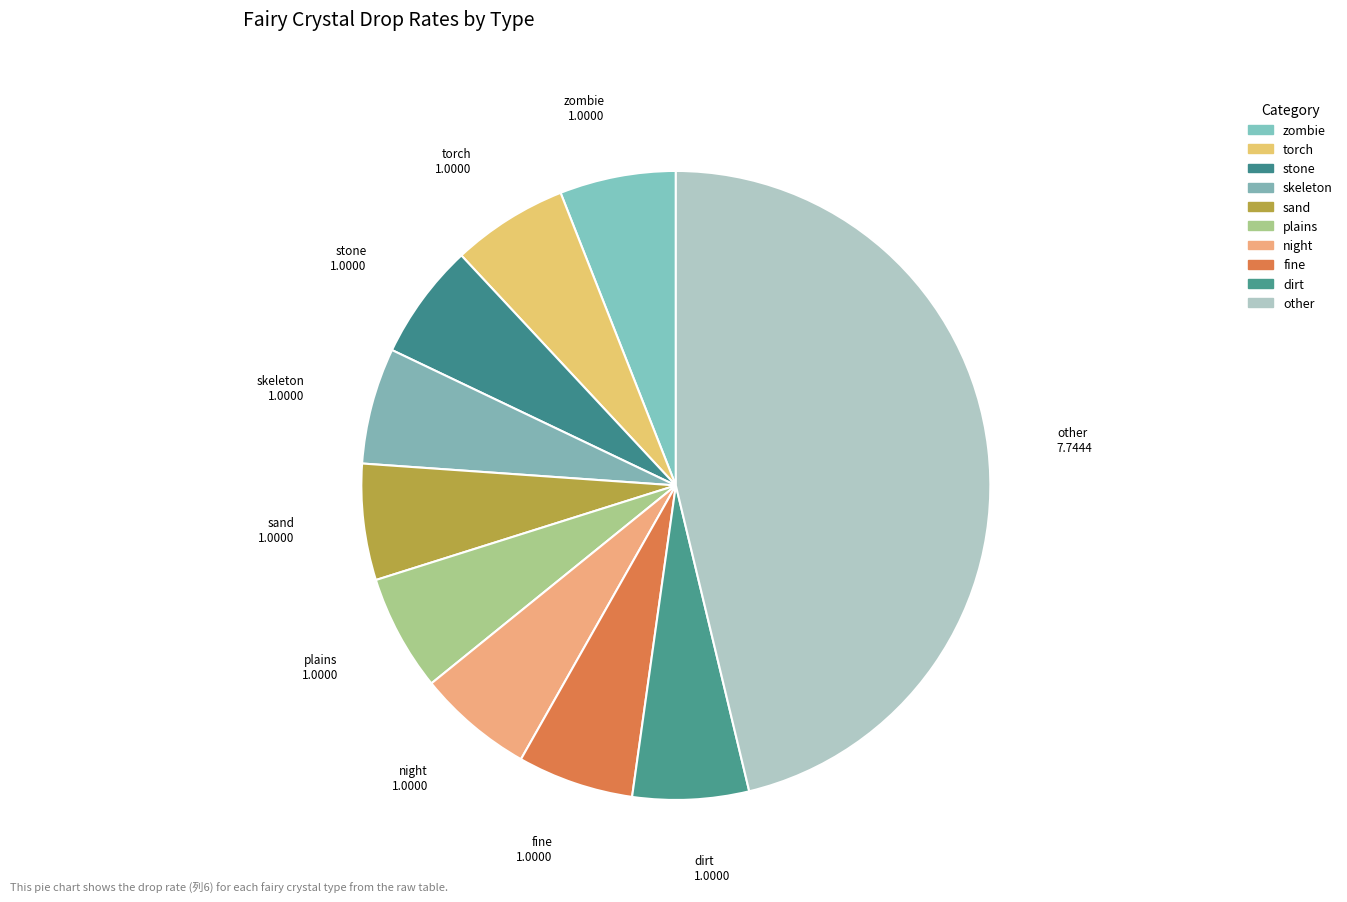

Which slice is the largest?

other